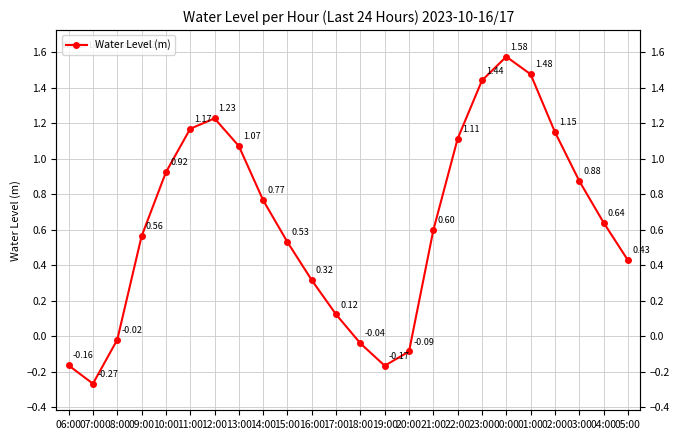

How many negative values are there?

6